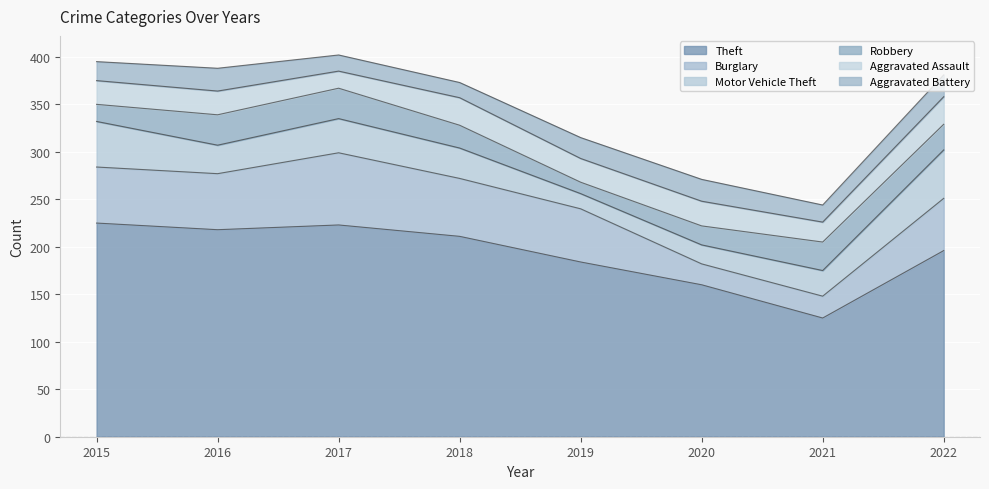

Between 2017 and 2021, which is larger?

2017